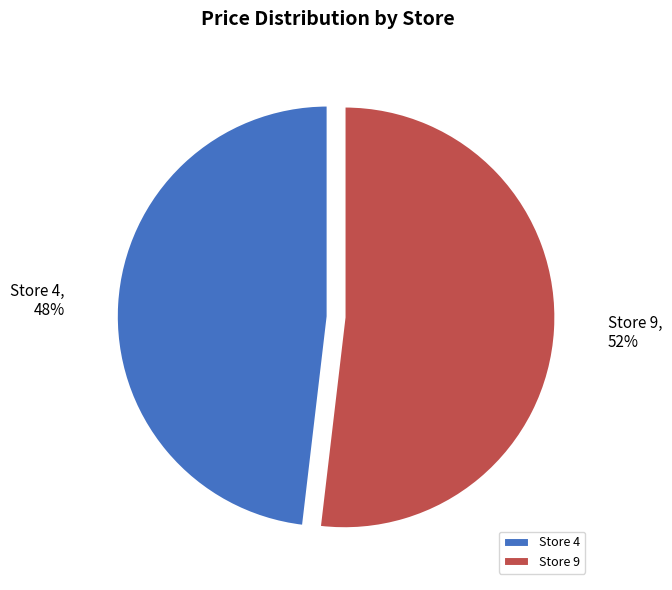

Rank the categories by value from highest to lowest.

Store 9, Store 4